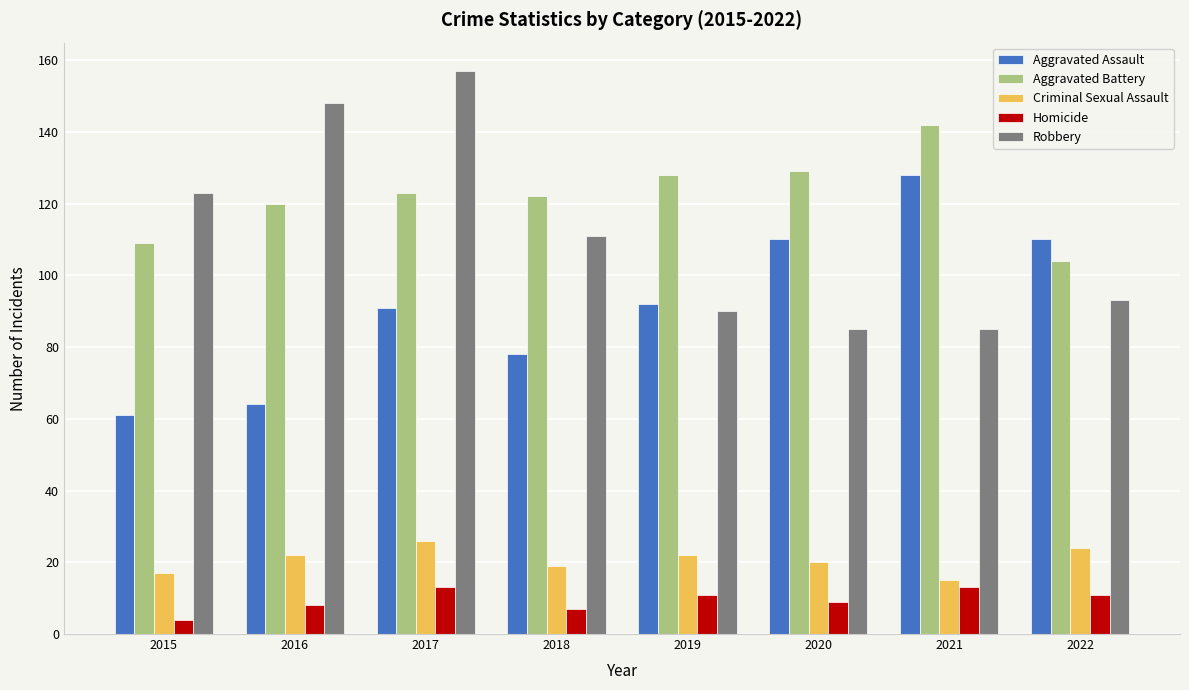

How many data points does each series have?

8